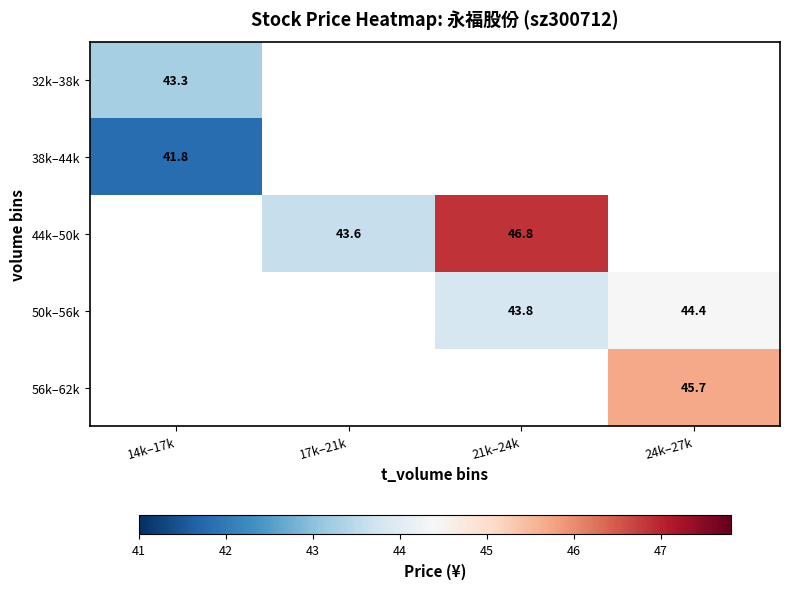

How many categories are shown in the chart?

4